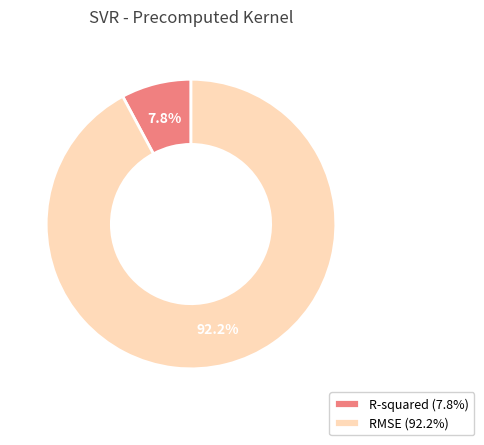

Count the number of slices in the pie.

2